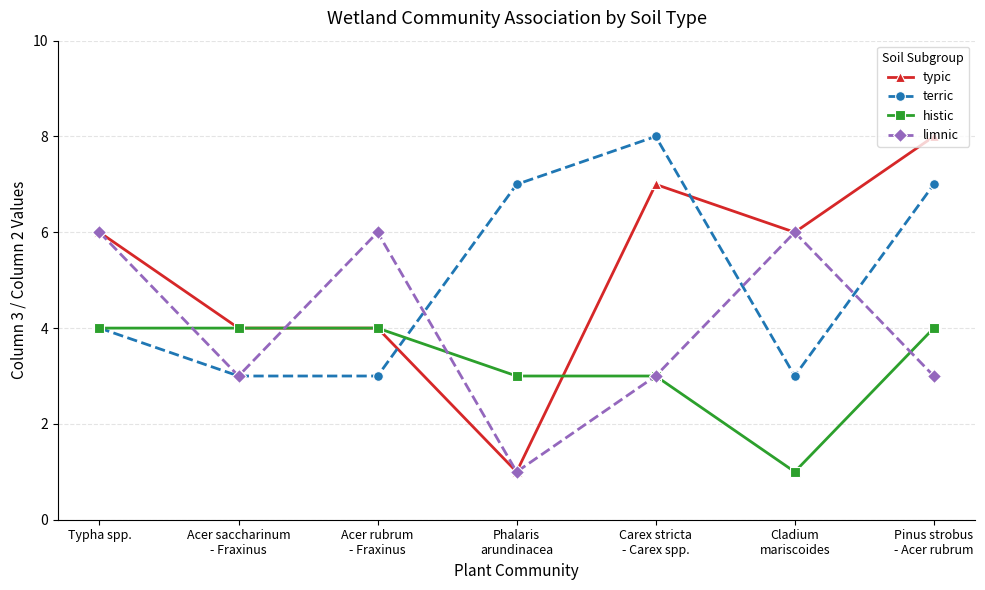

What is the total value across all series at Phalaris
arundinacea?

12